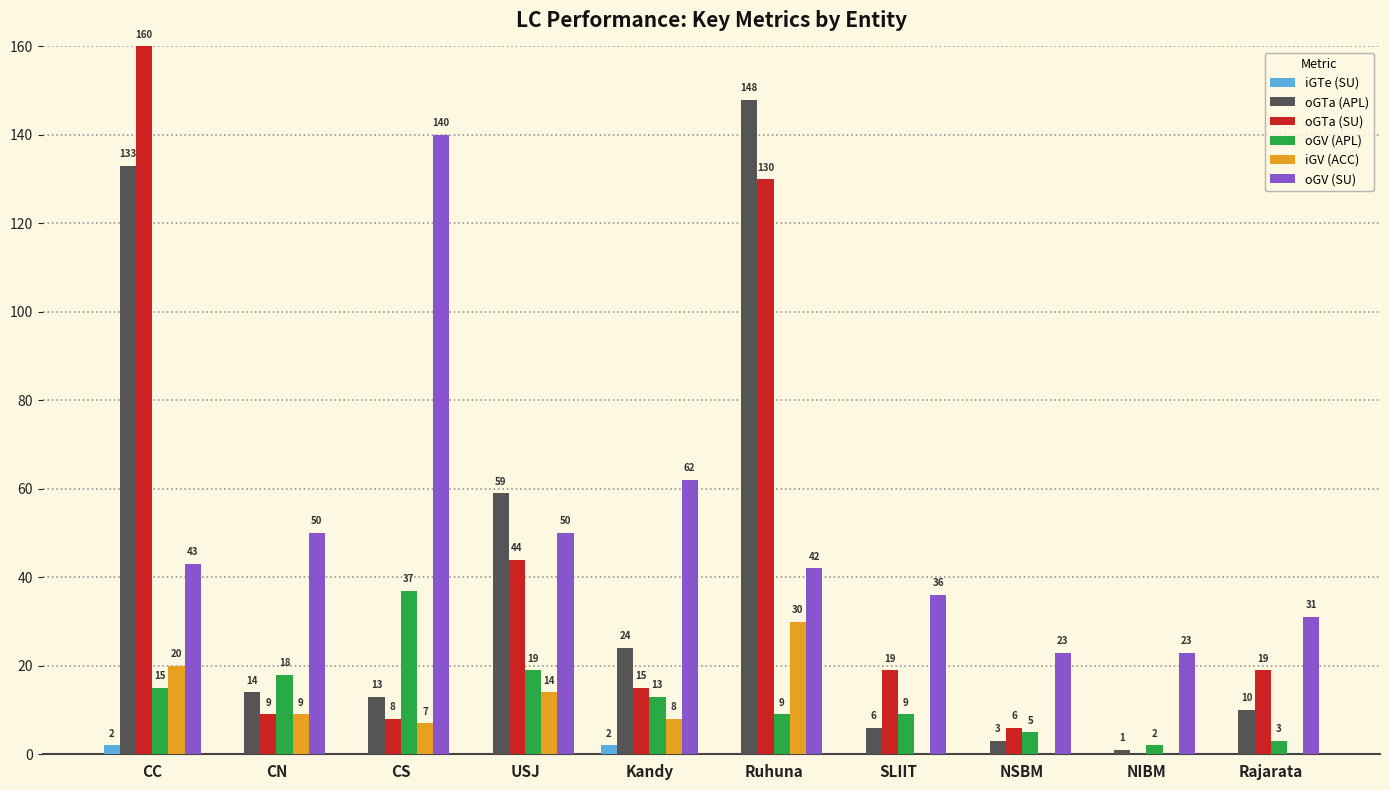

Count the number of categories in the chart.

10